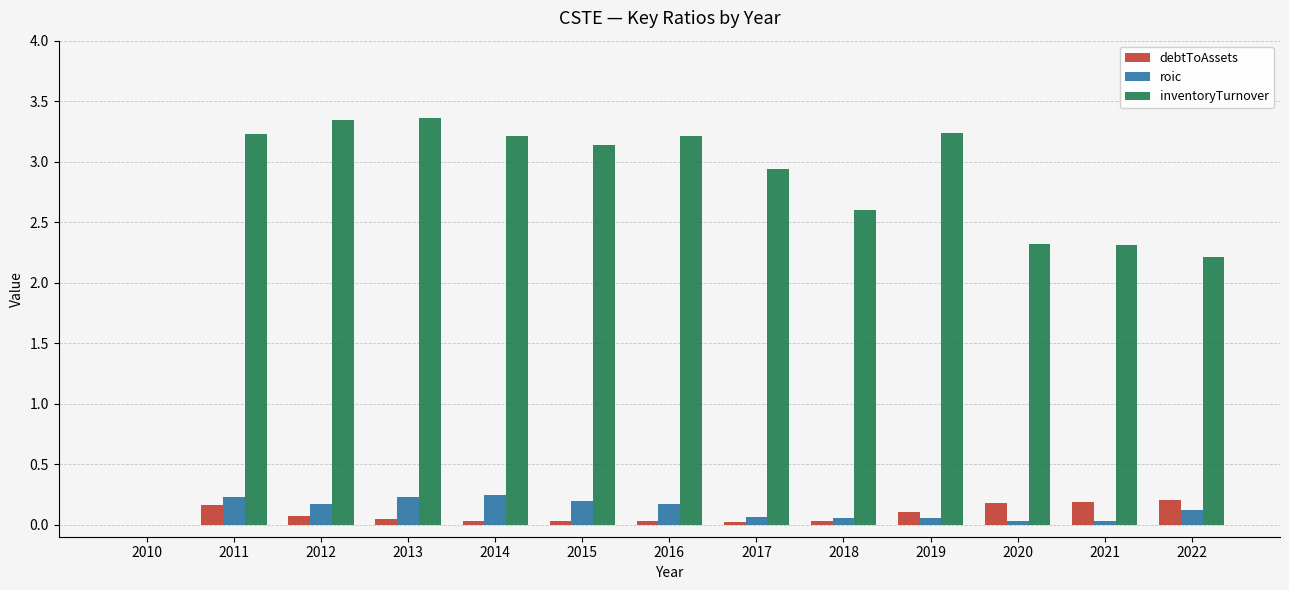

What is the maximum value shown in the chart?

3.4